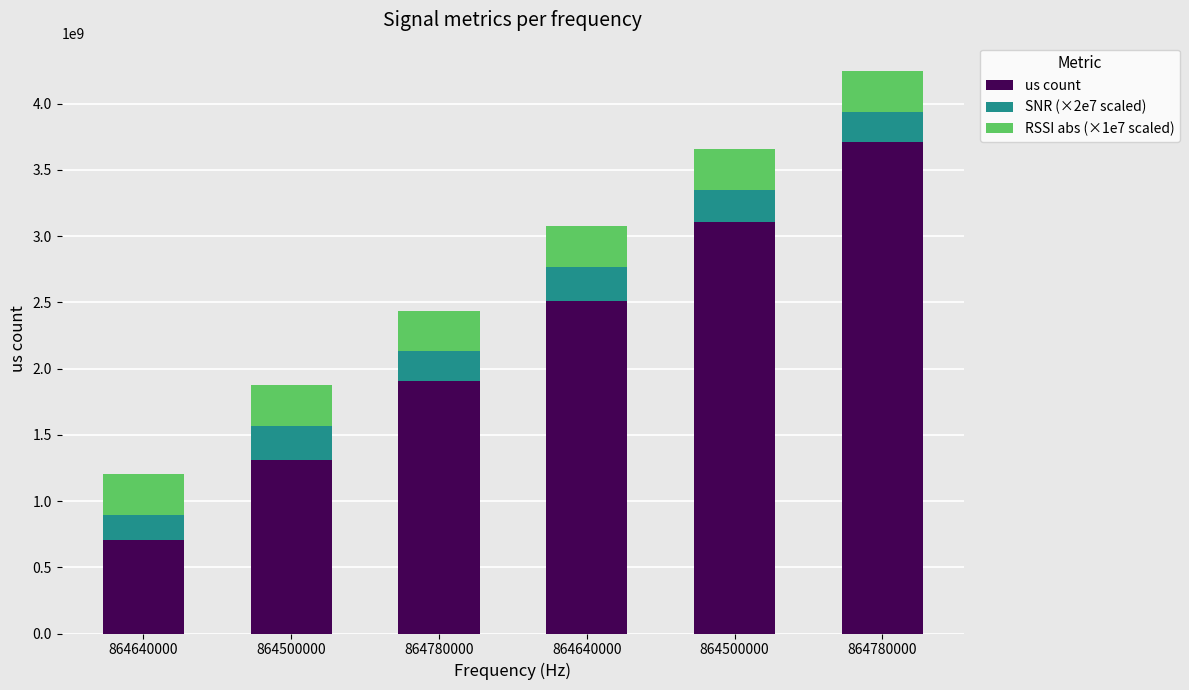

What are all the series names shown in the legend?

us count, SNR (×2e7 scaled), RSSI abs (×1e7 scaled)